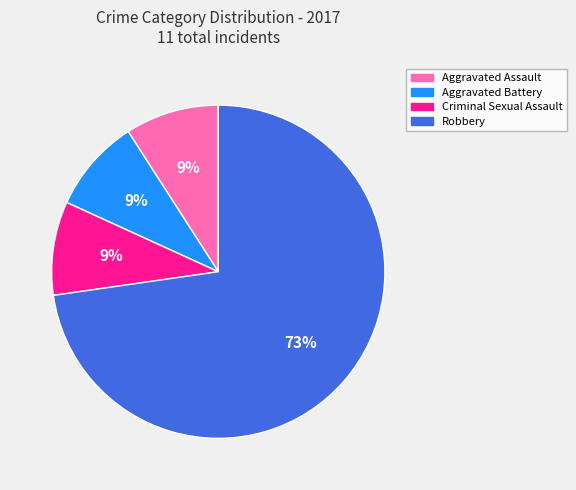

What is the largest slice in the pie chart?

Robbery